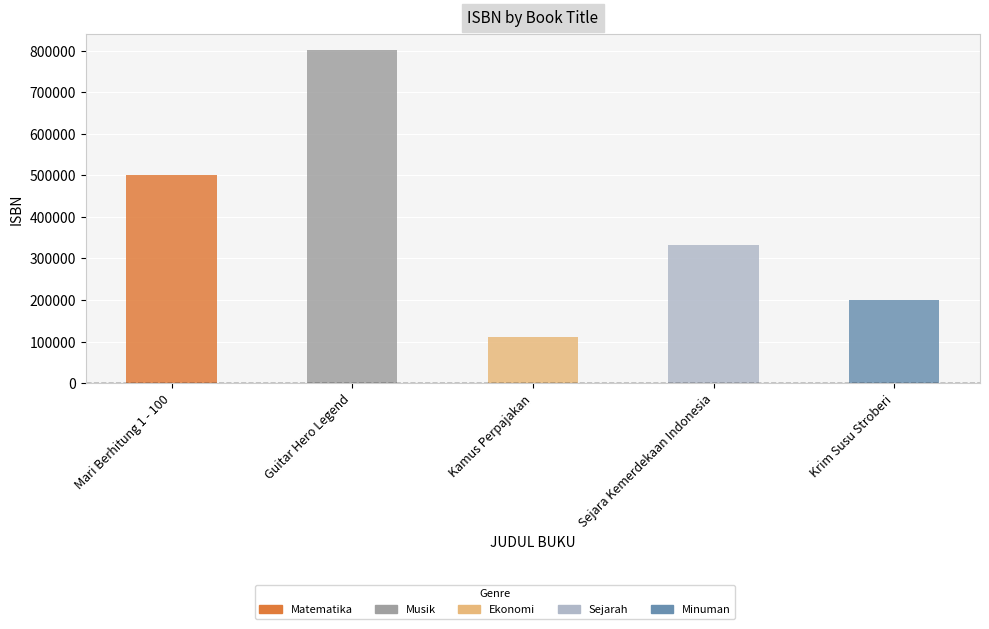

How many values are below 333444?

2